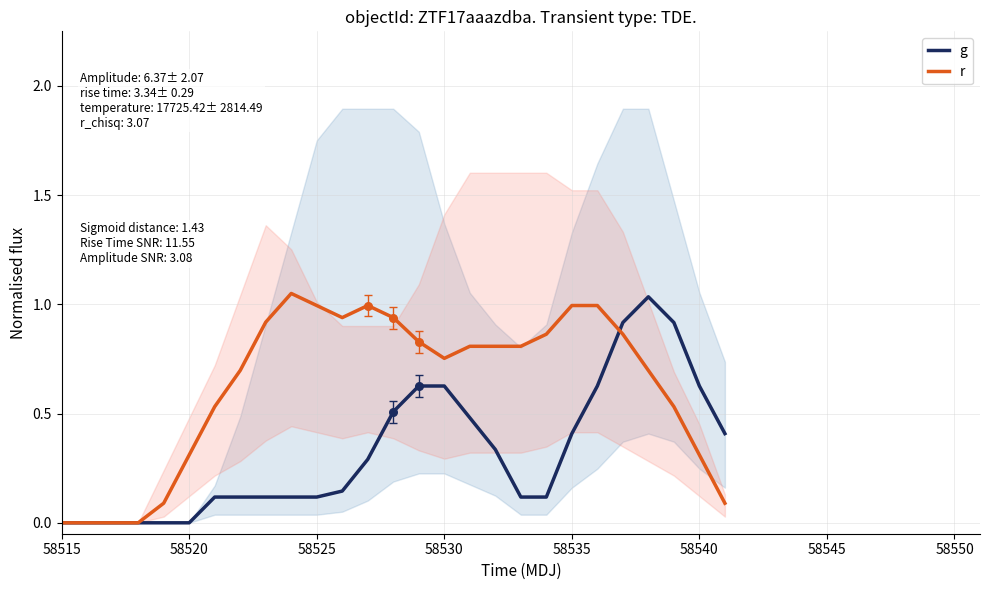

Which series has the largest total across all categories?

r